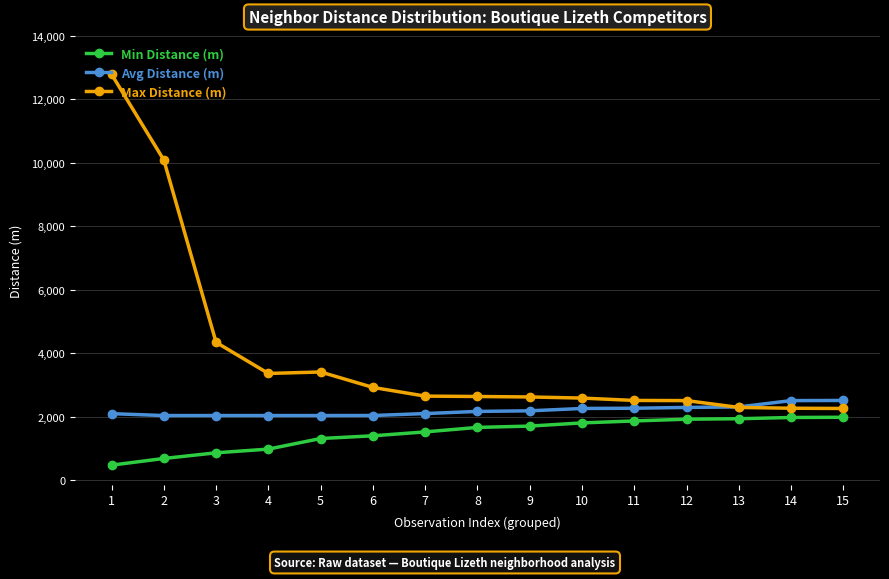

What is the spread (max minus min) of values at 14?

531.7